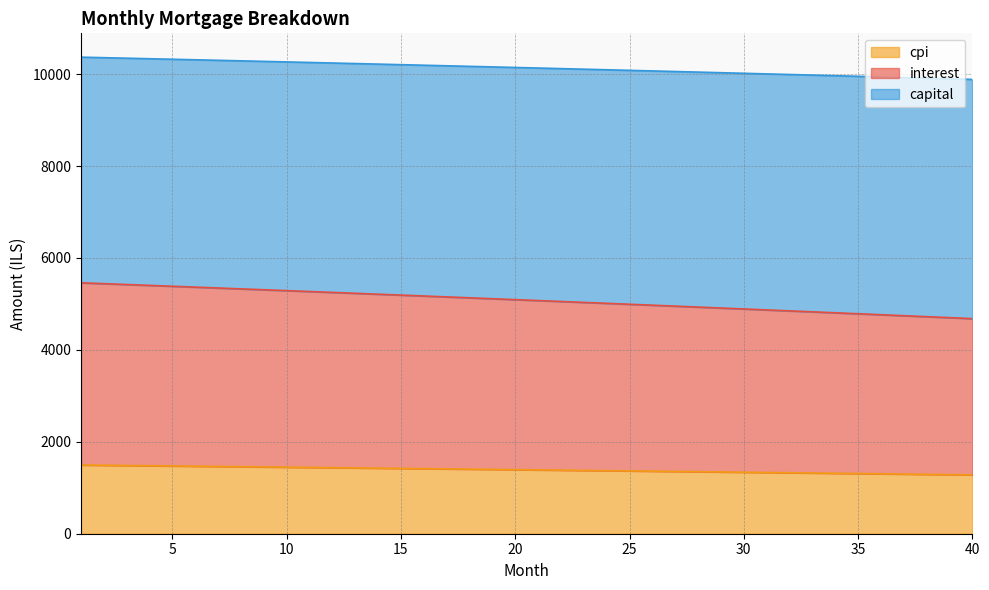

How many lines are shown in the chart?

3